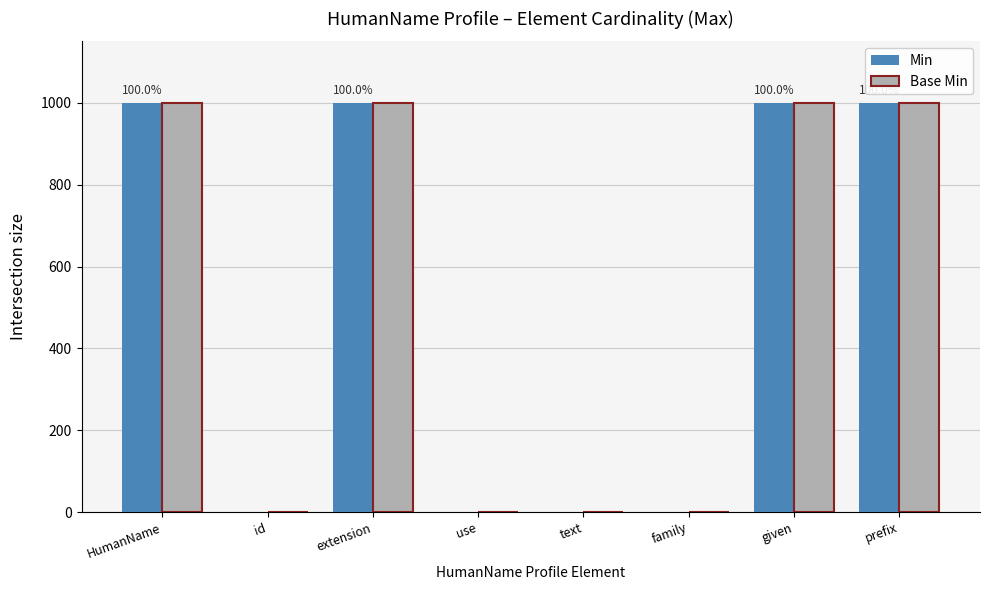

What is the maximum value shown in the chart?

999